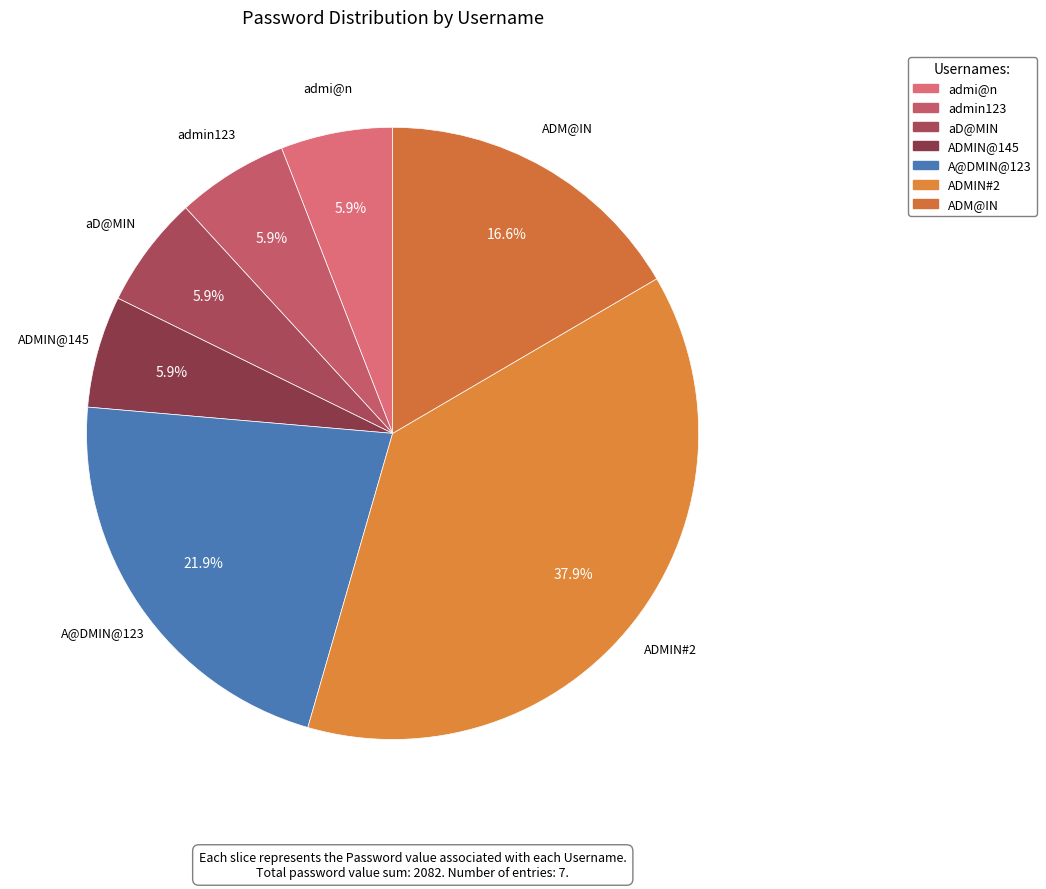

True or false: ADM@IN accounts for 29% of the total.

False